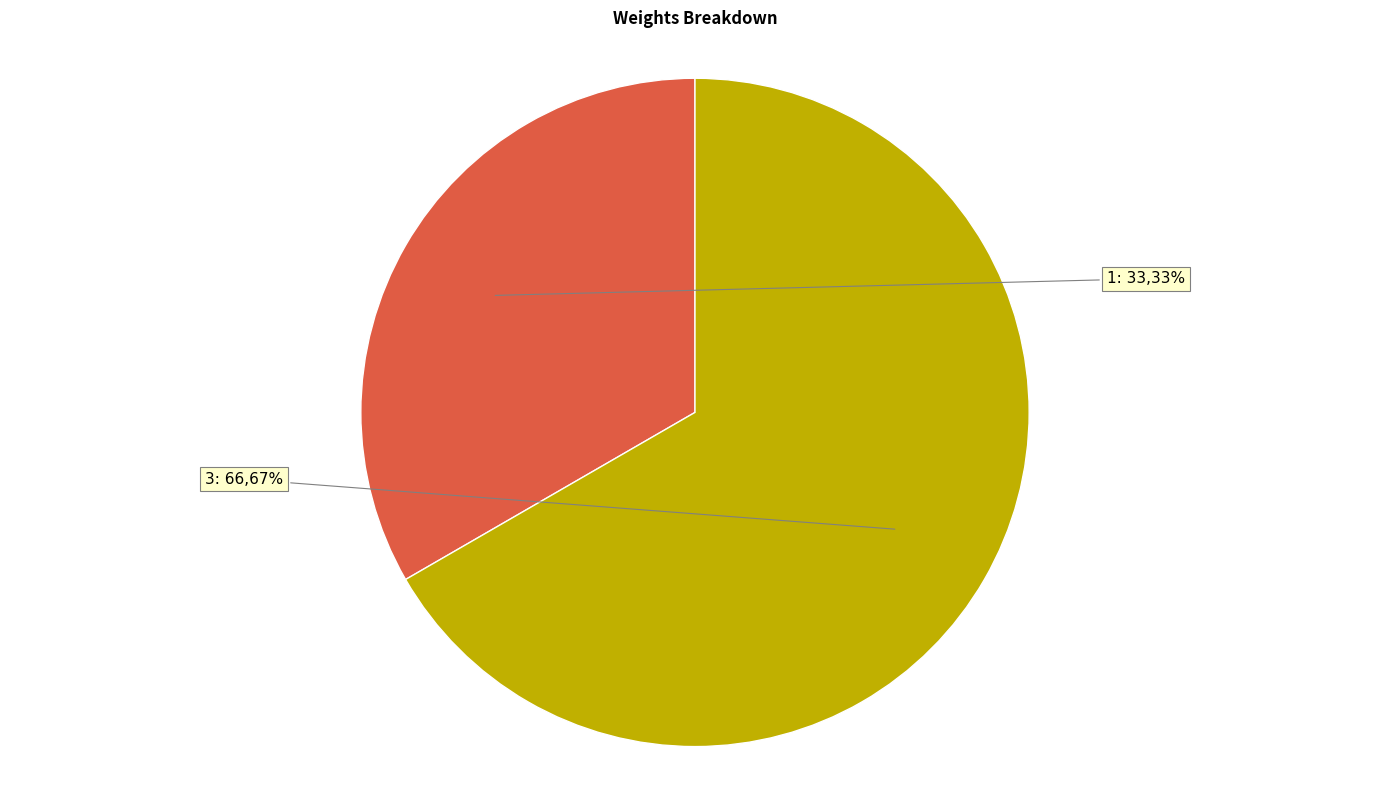

Do 1 and 3 together represent more than half of the pie?

Yes